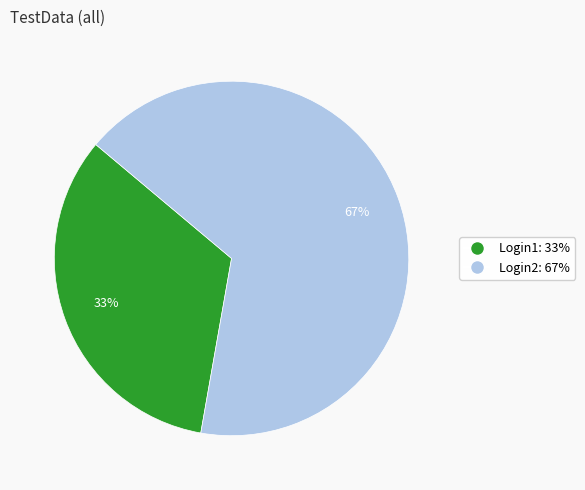

The Login1 slice represents 41% of the pie. True or false?

False